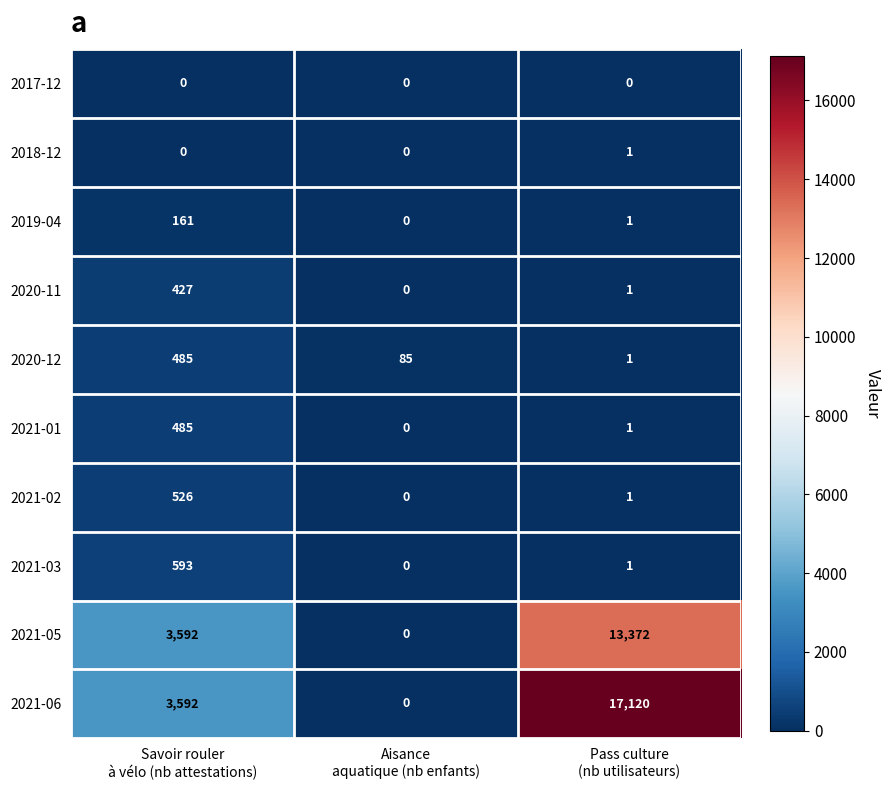

Which series has the largest total across all categories?

2021-06